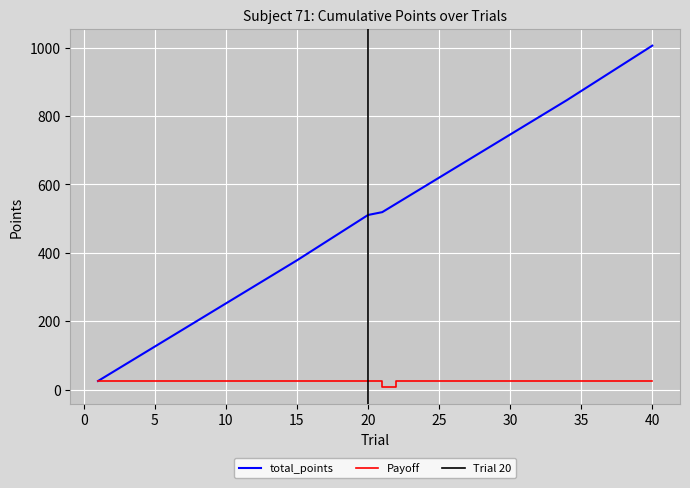

Which label corresponds to the largest value in the chart?

40